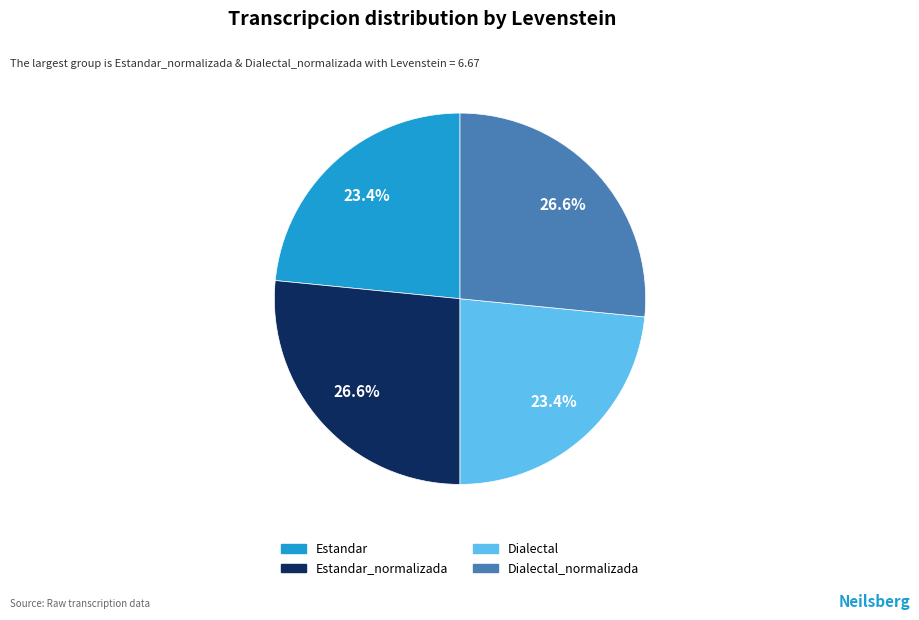

Does any single category account for the majority?

No